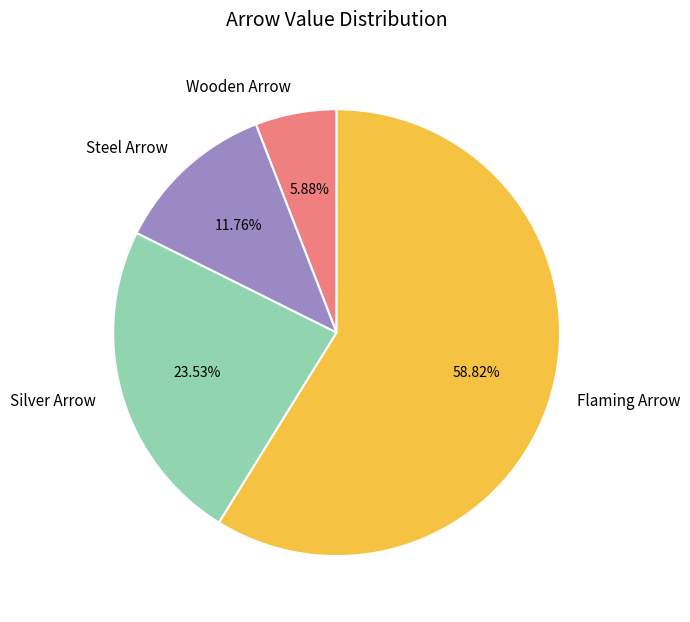

Count the number of slices in the pie.

4